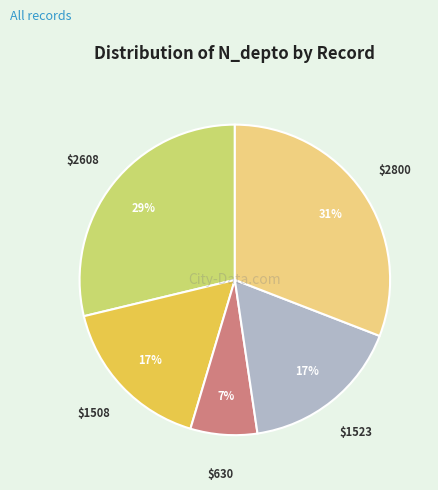

Is there any slice that represents more than half of the pie?

No